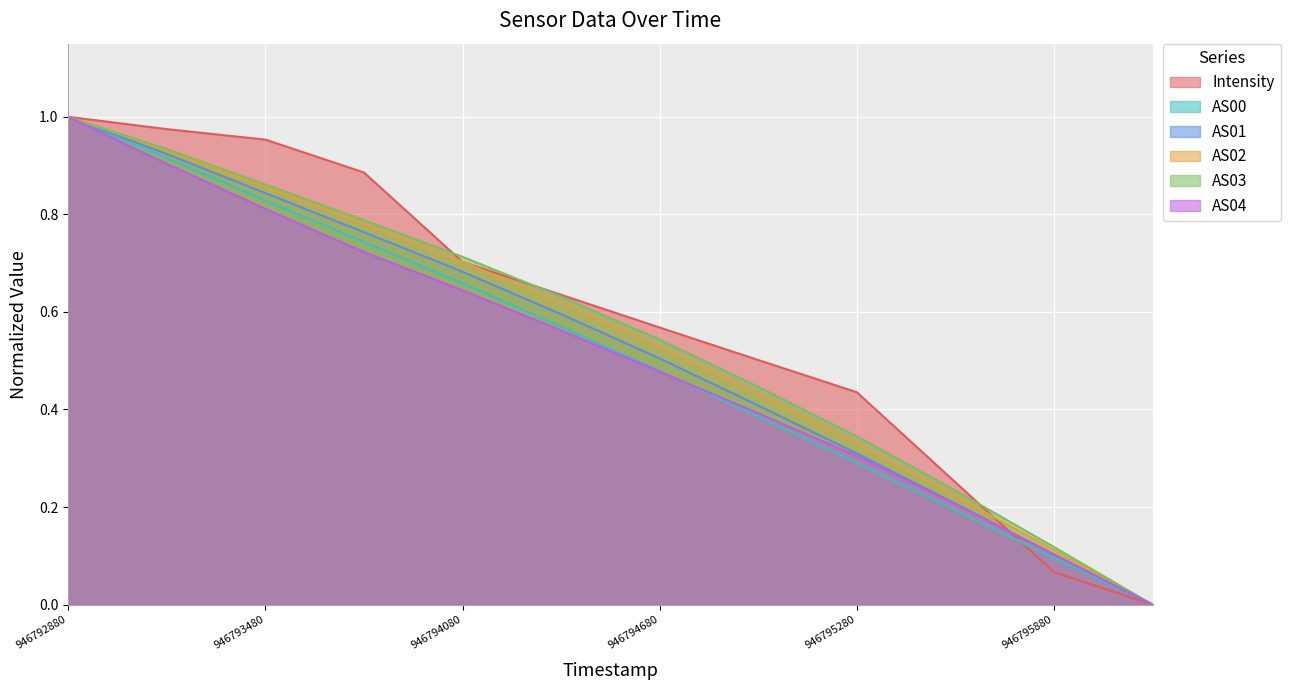

What value does the AS02 series have at 946795880?

0.1